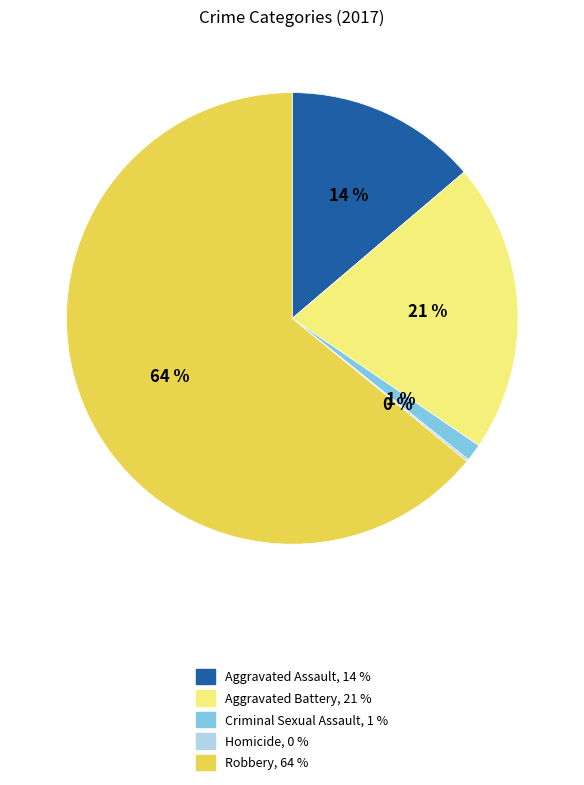

Does any single category account for the majority?

Yes